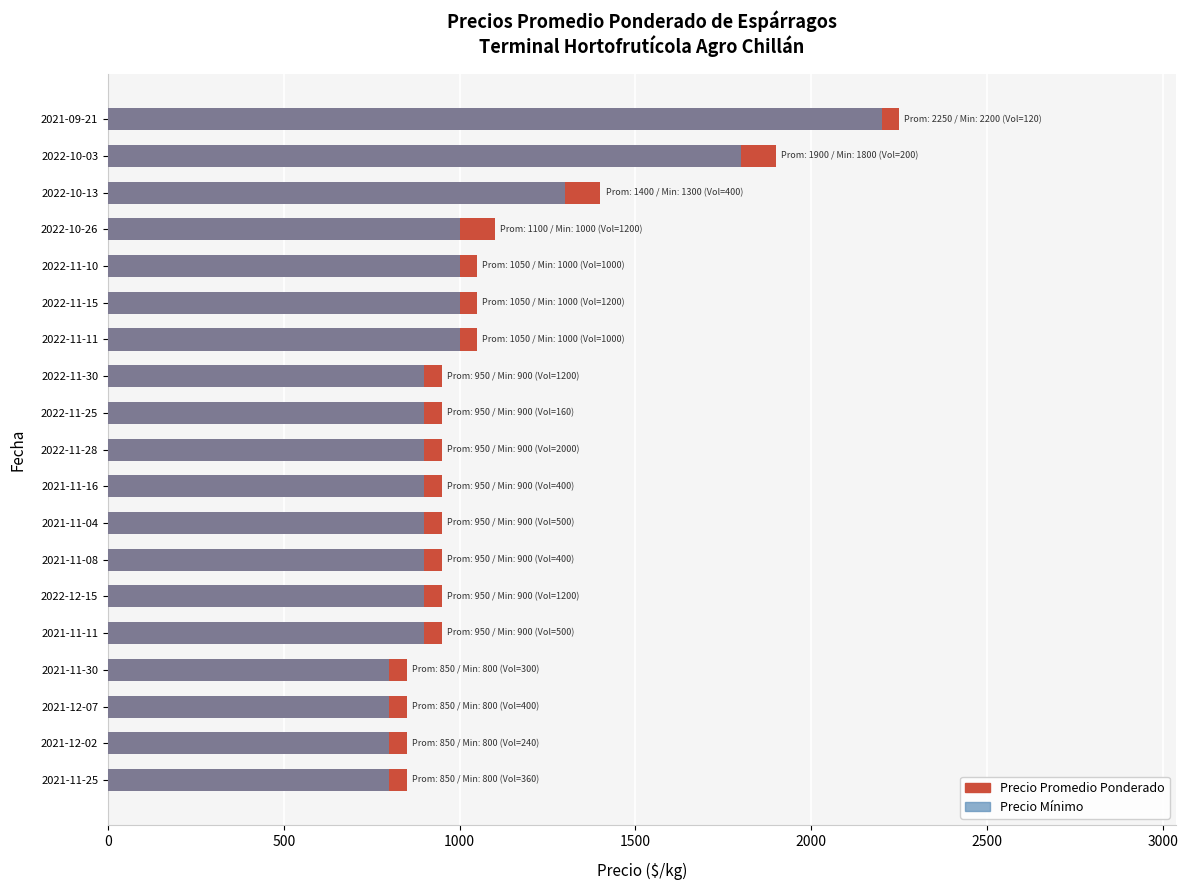

How many categories are shown in the chart?

19